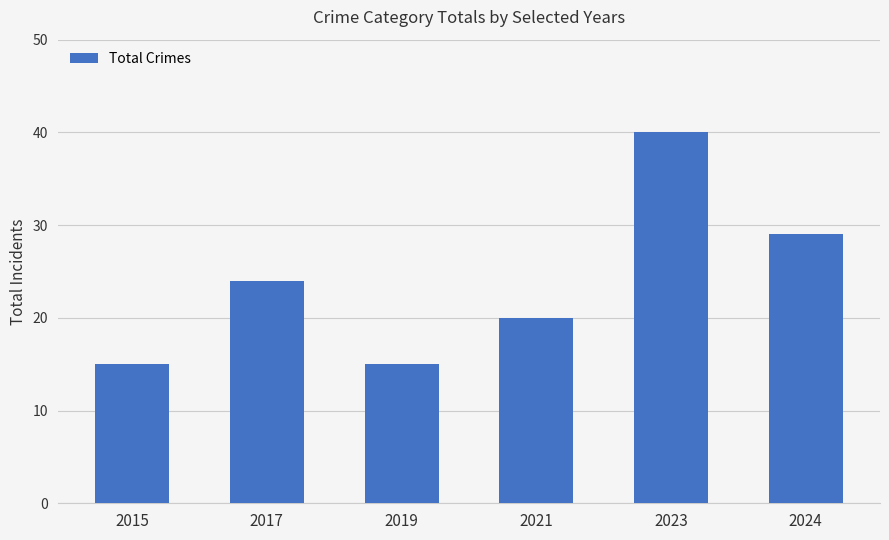

Reading right to left, transcribe all the data shown in this chart.

29	40	20	15	24	15